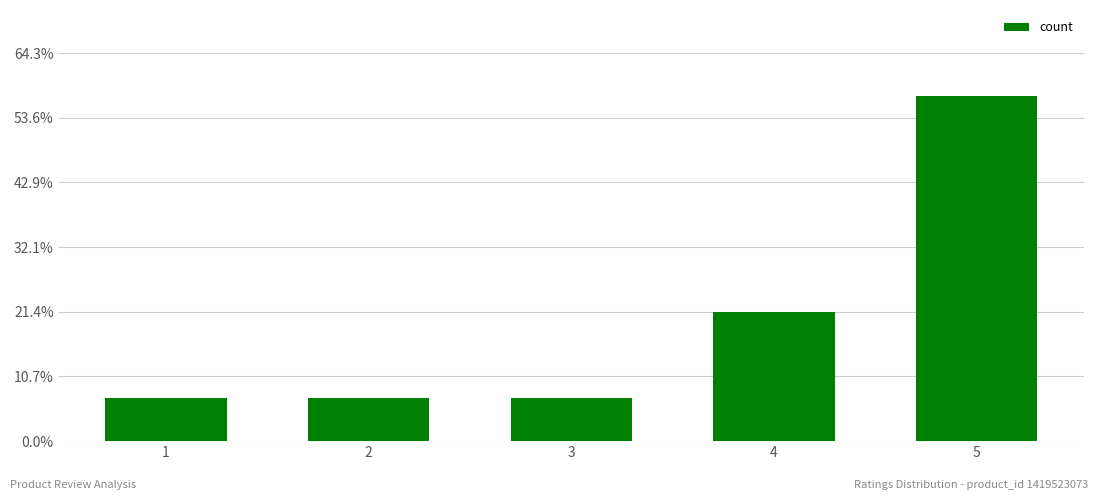

List the labels in order of value, smallest first.

1, 2, 3, 4, 5